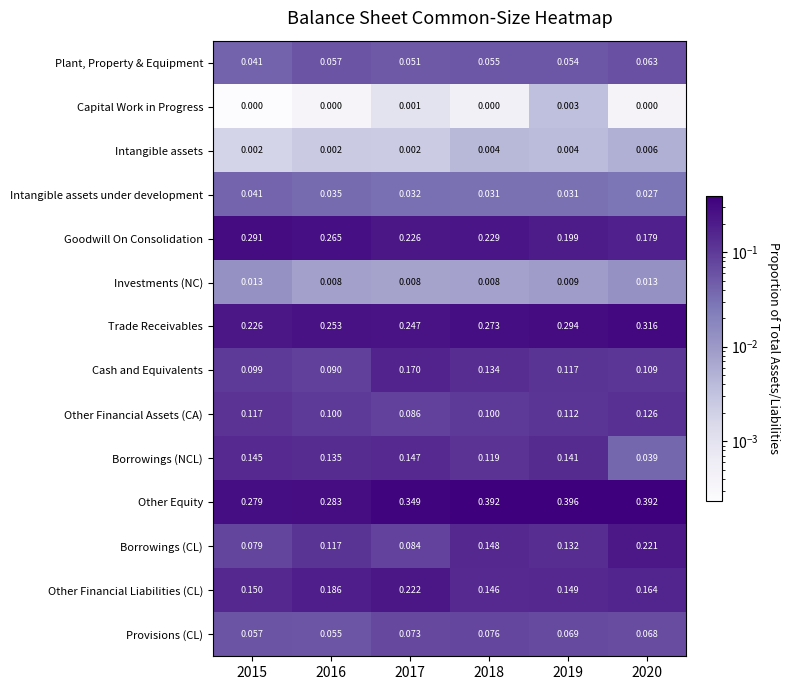

Which series has the largest range (max minus min)?

Borrowings (CL)